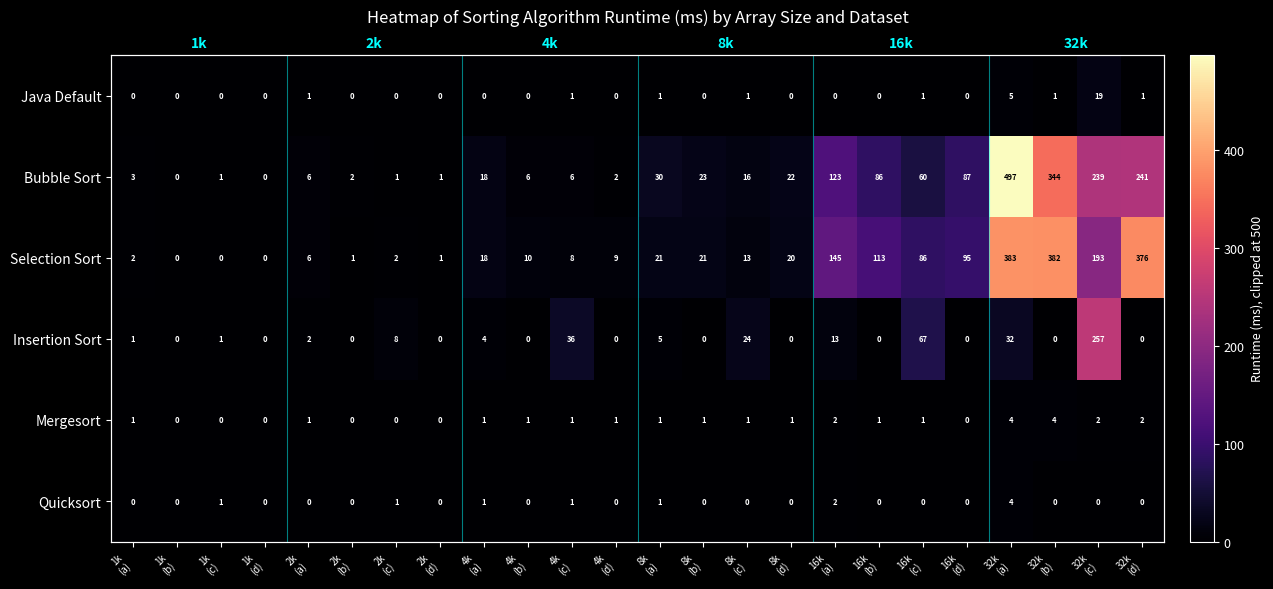

Is the value of Selection Sort at 4k (d) greater than the value of Java Default at 1k (b)?

Yes